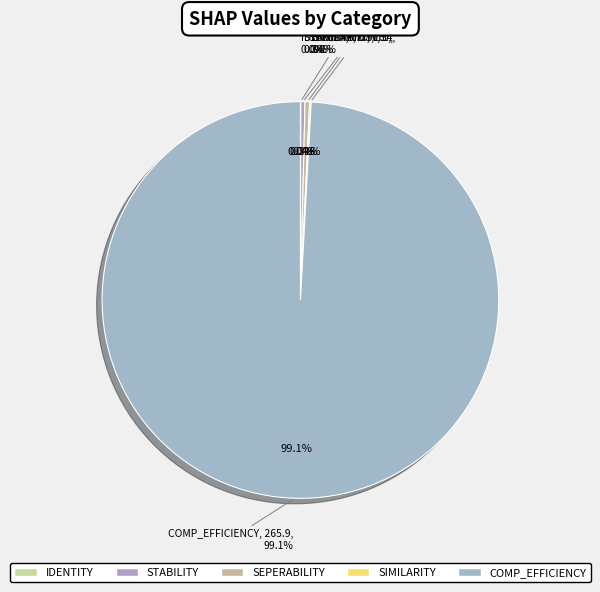

Rank the categories by value from highest to lowest.

COMP_EFFICIENCY, SEPERABILITY, STABILITY, SIMILARITY, IDENTITY